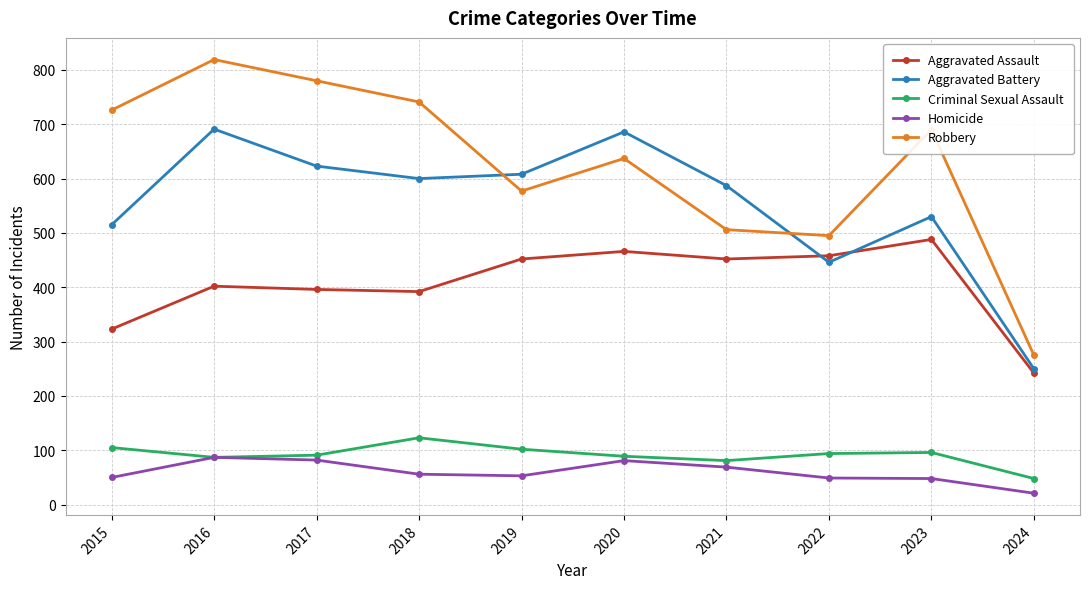

True or false: Criminal Sexual Assault has more than 2 interior local peaks.

False